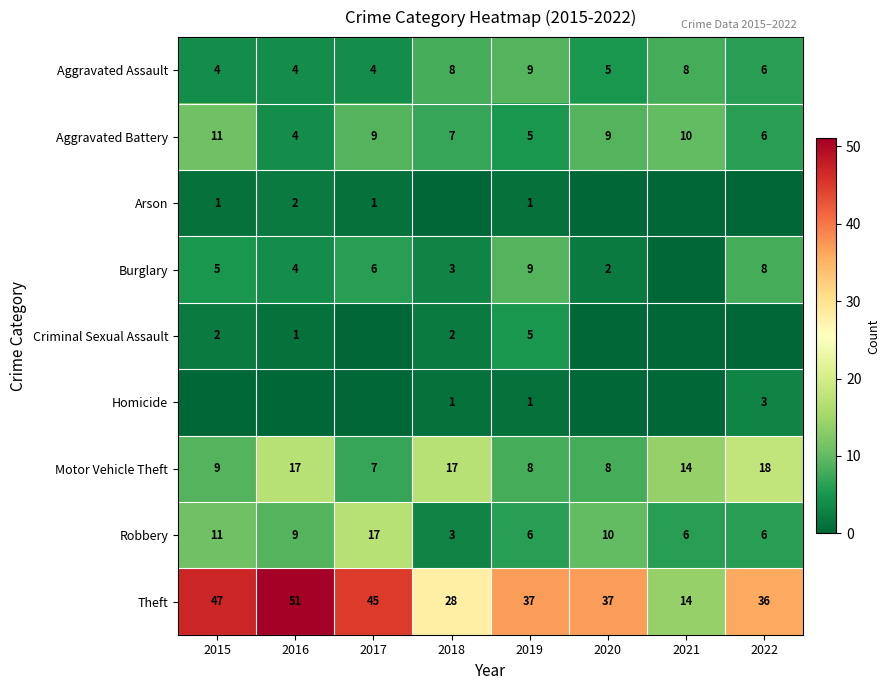

Which has a higher value, 2016 or 2020?

2020